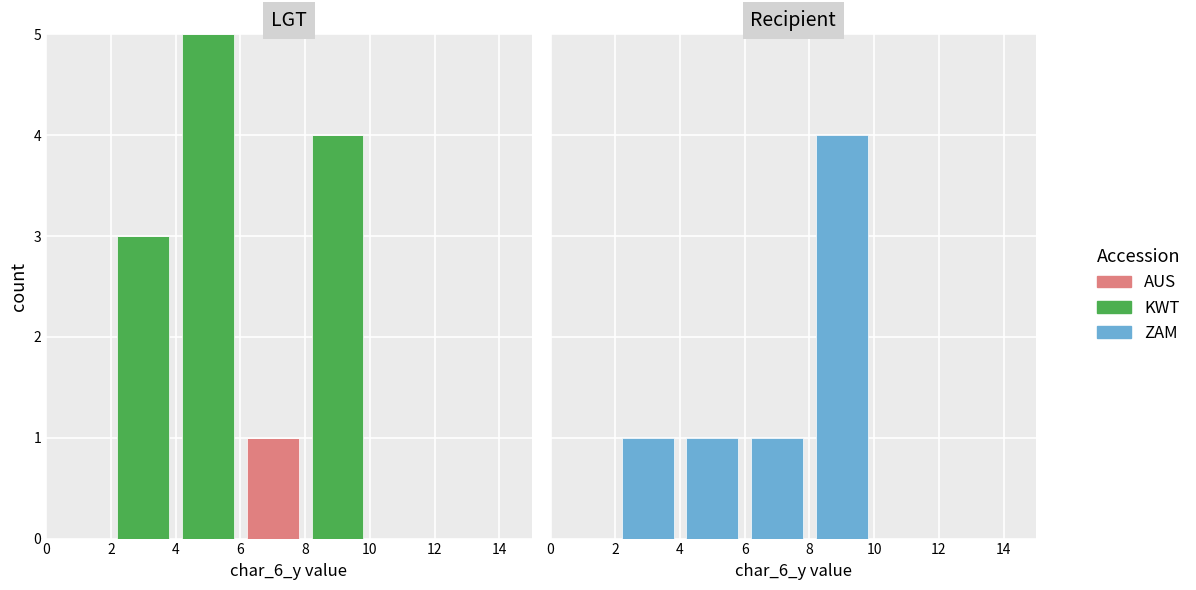

Rank the categories by ZAM value from lowest to highest.

0, 10, 12, 2, 4, 6, 8